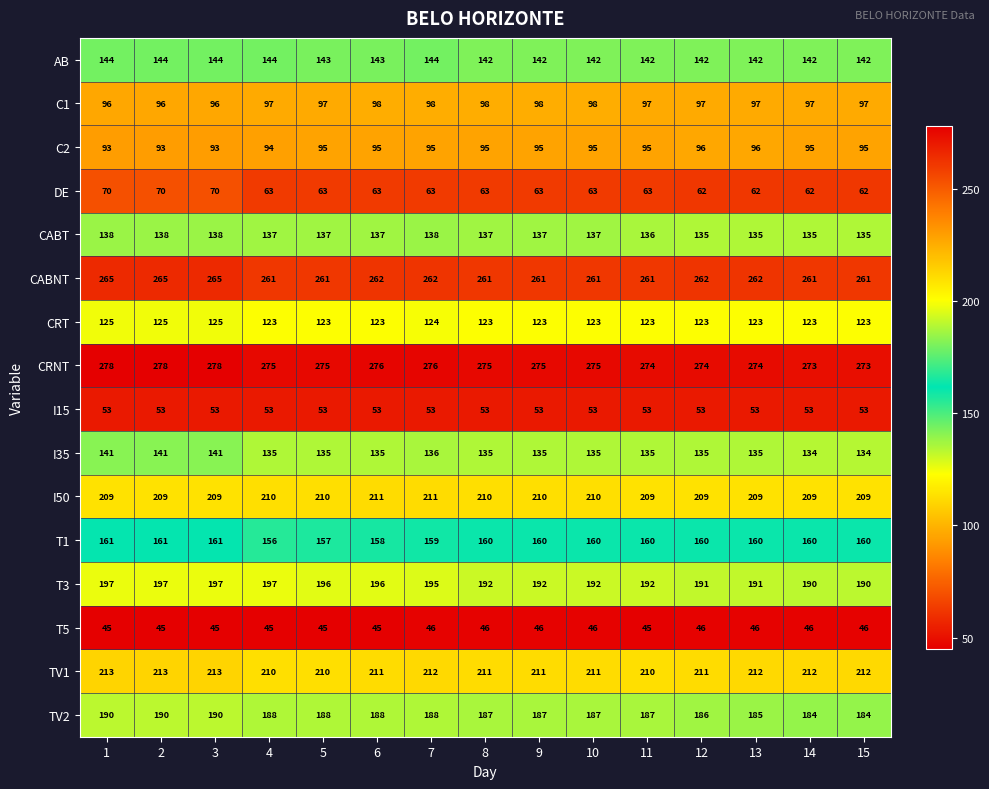

True or false: TV1 has a value of 212 at 14.

True